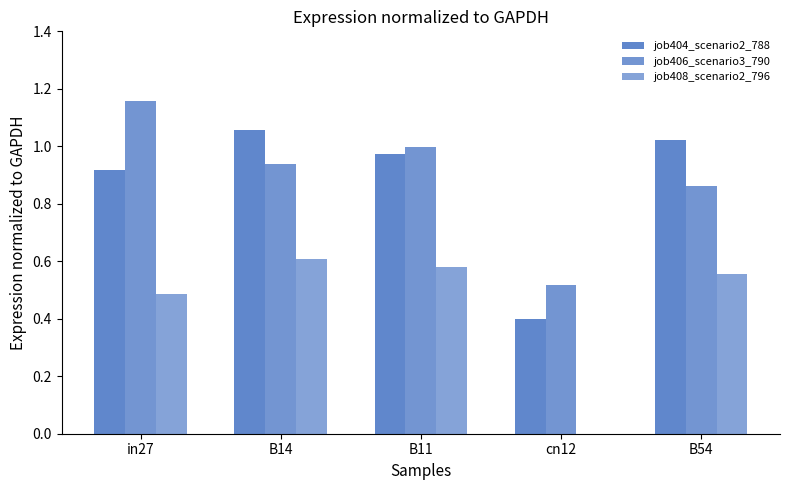

Which series has the largest total across all categories?

job406_scenario3_790